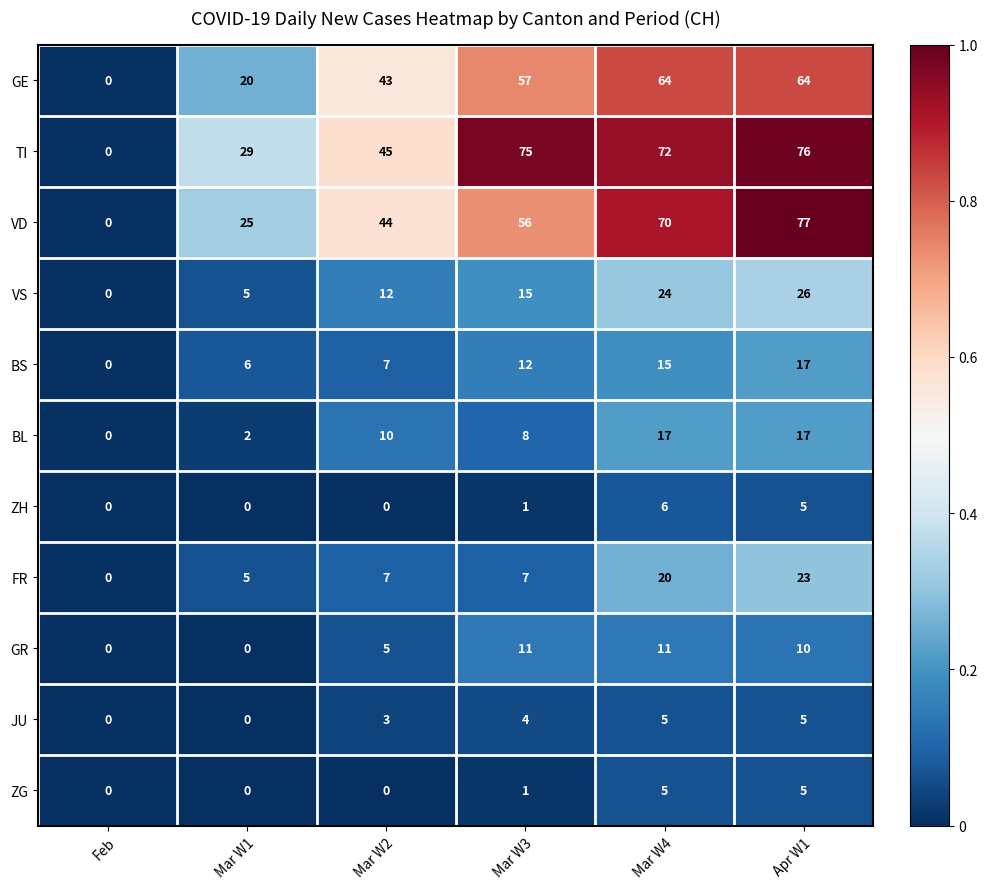

Which series has the largest total across all categories?

TI